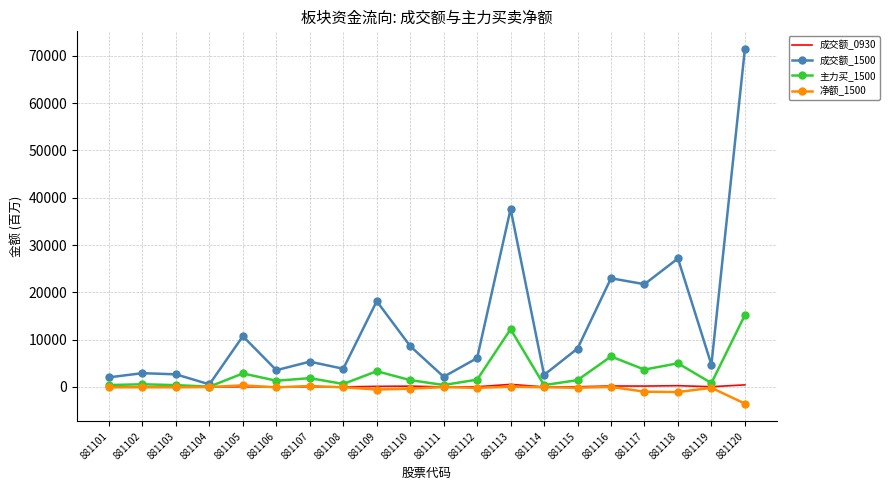

What is the lowest value of the 成交额_1500 series?

546.4